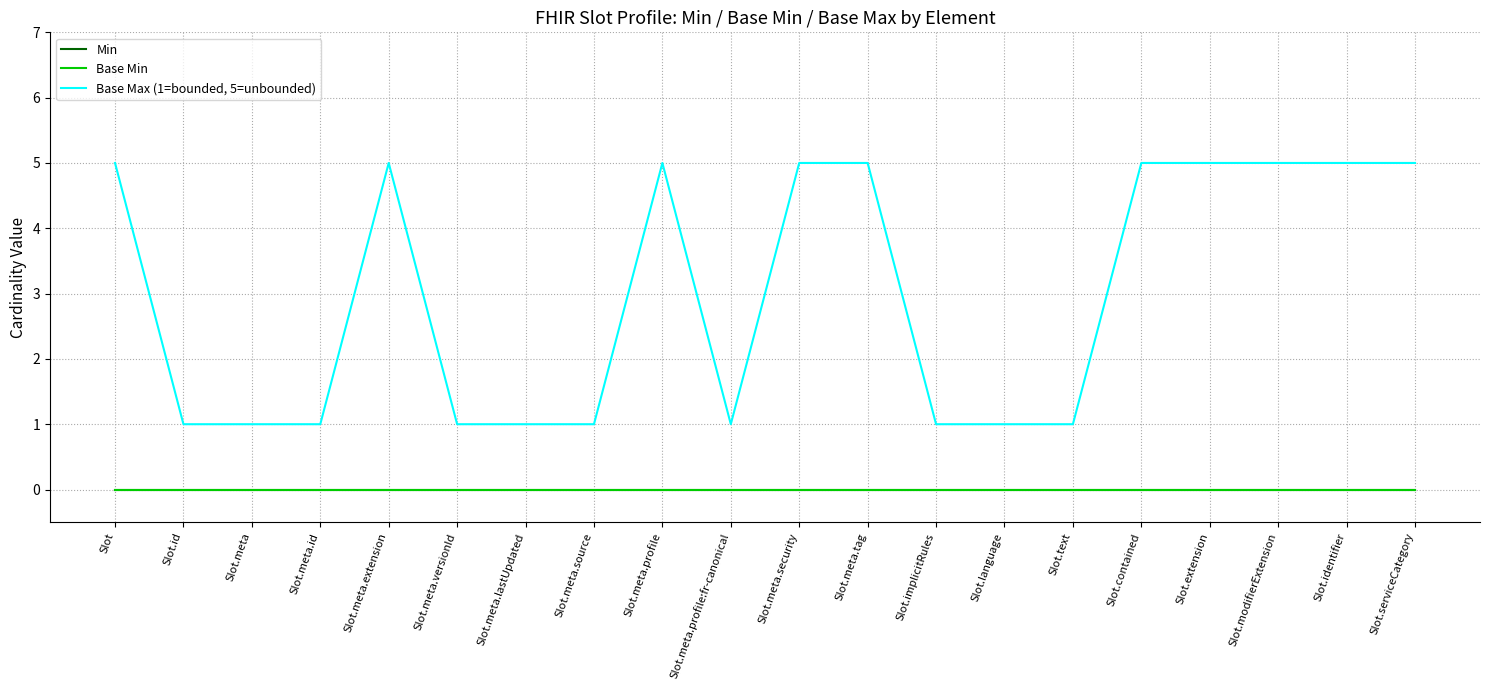

Reading left to right, transcribe all the data shown in this chart.

Min: 0	0	0	0	0	0	0	0	0	0	0	0	0	0	0	0	0	0	0	0
Base Min: 0	0	0	0	0	0	0	0	0	0	0	0	0	0	0	0	0	0	0	0
Base Max (1=bounded, 5=unbounded): 5	1	1	1	5	1	1	1	5	1	5	5	1	1	1	5	5	5	5	5